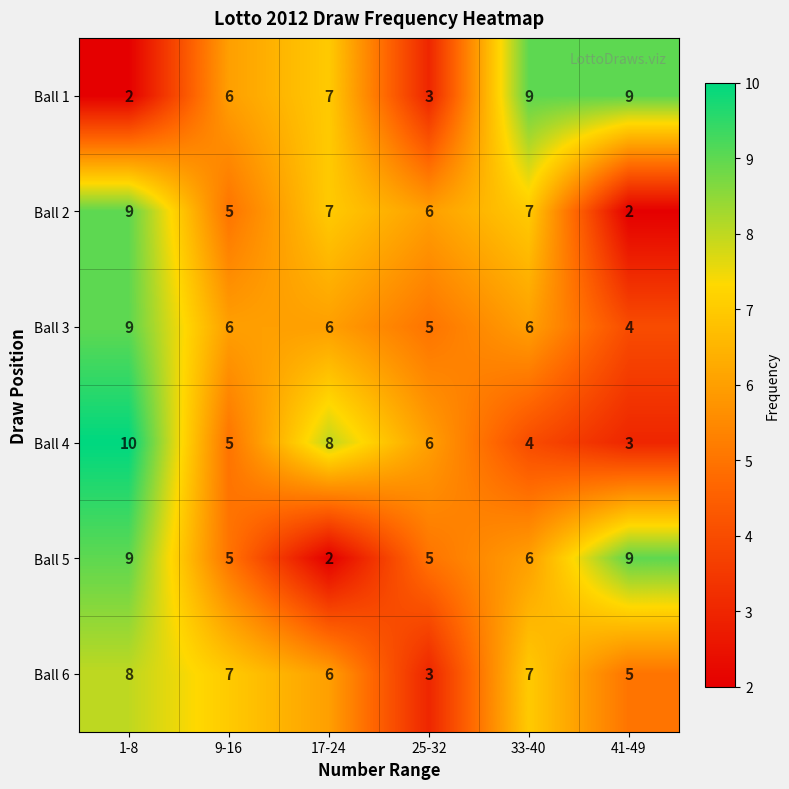

Between 1-8 and 9-16, which series saw the biggest shift?

Ball 4